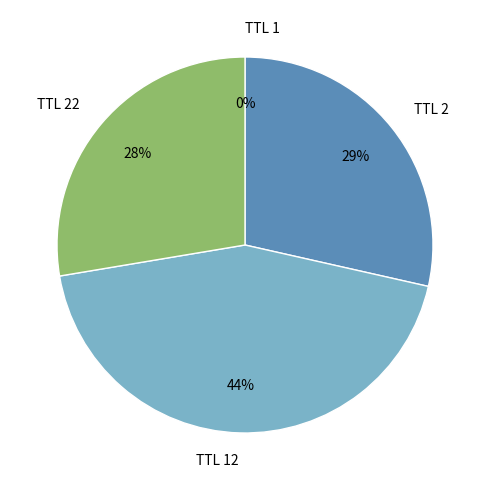

To the nearest percent, what is the average slice percentage?

25%